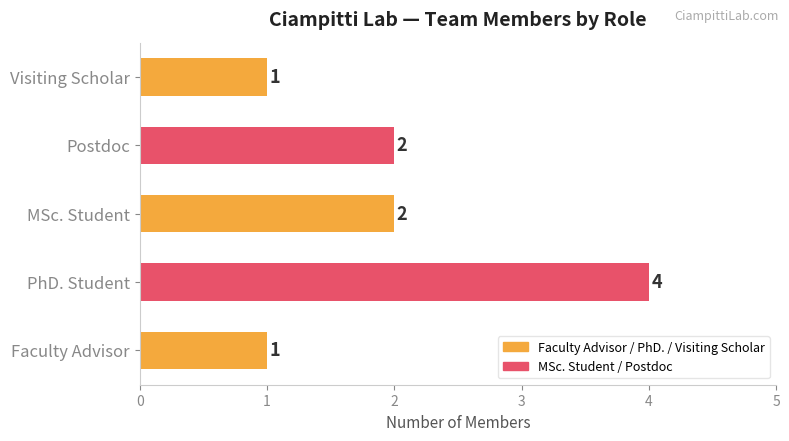

How many bars are there in total?

5